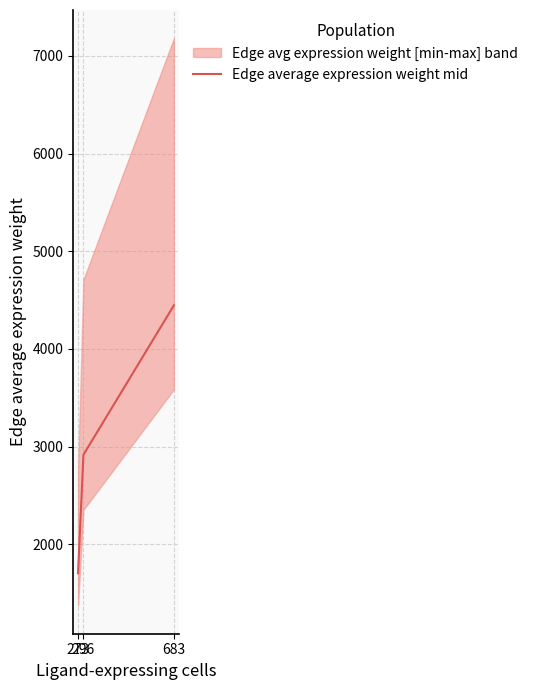

At which label is the value closest to 3074?

296